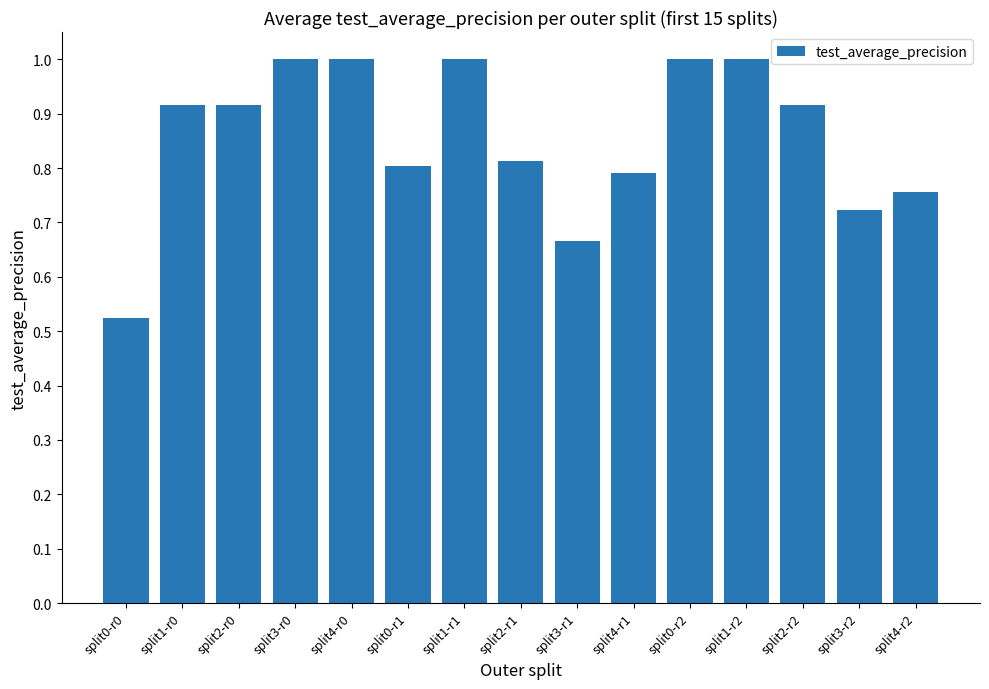

What is the maximum value shown in the chart?

1.0